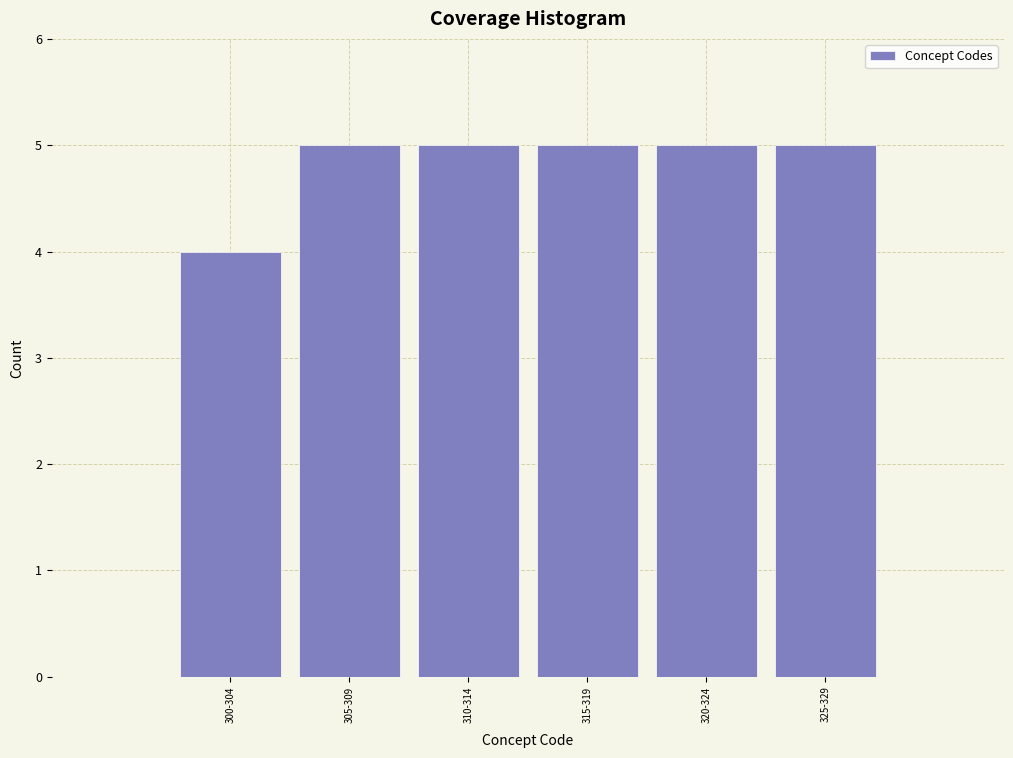

Reading left to right, list all the values displayed in this chart.

4	5	5	5	5	5